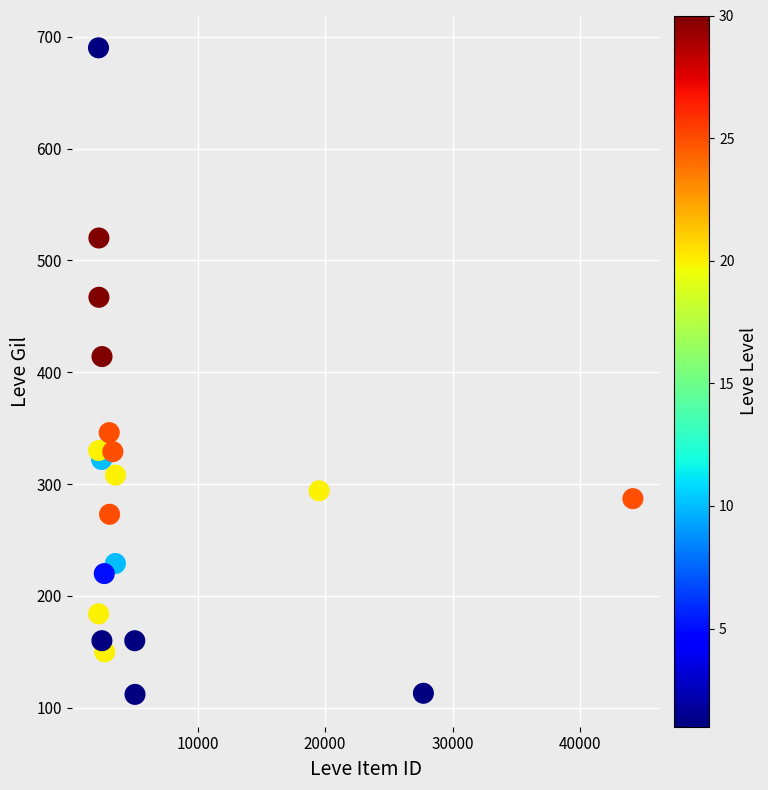

What is the range of Y values (max minus min)?

578